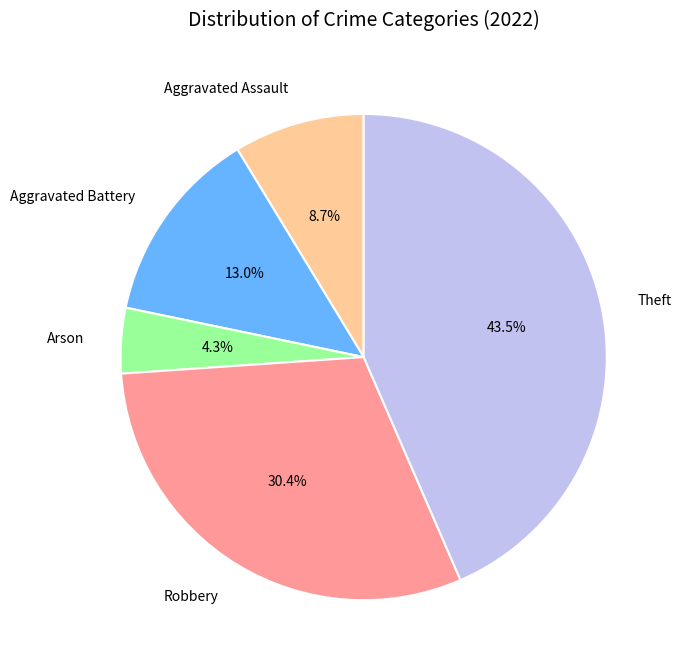

Is there a majority slice in this chart?

No